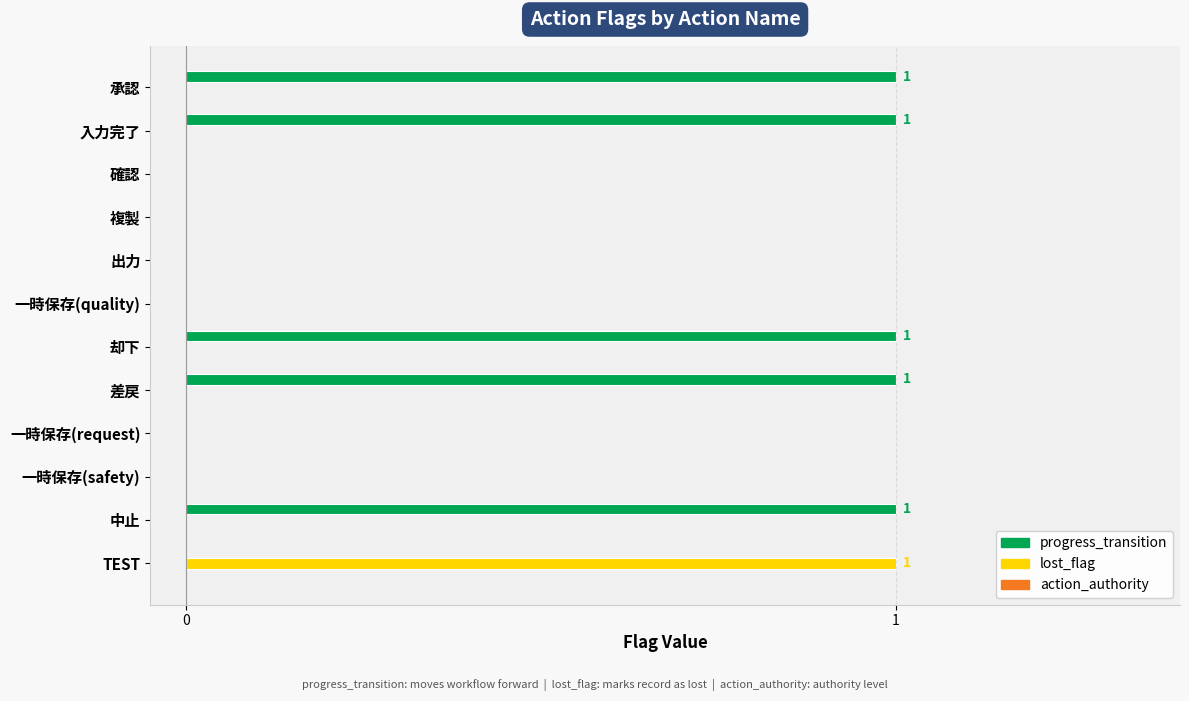

At which label does lost_flag reach its peak?

TEST